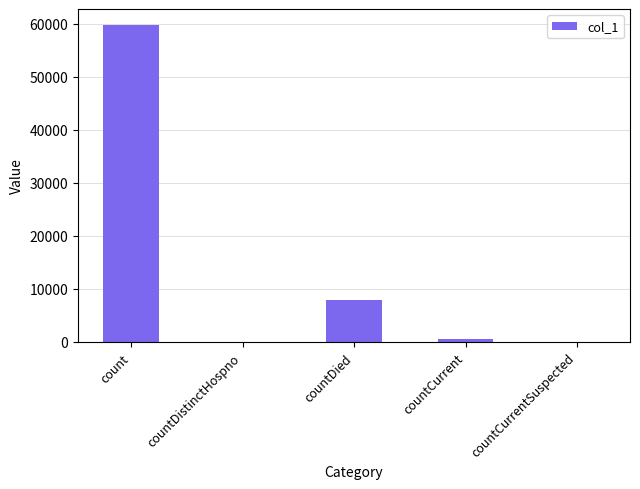

What is the sum of all values?

68220